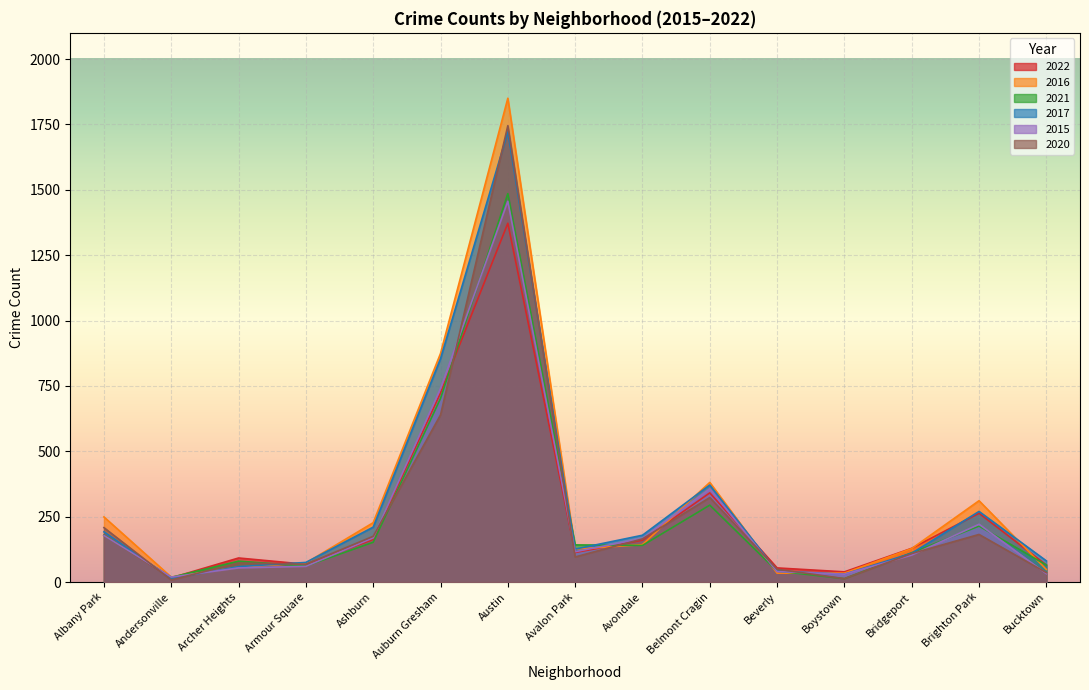

At Brighton Park, list the series in order from smallest to largest.

2020, 2021, 2015, 2022, 2017, 2016